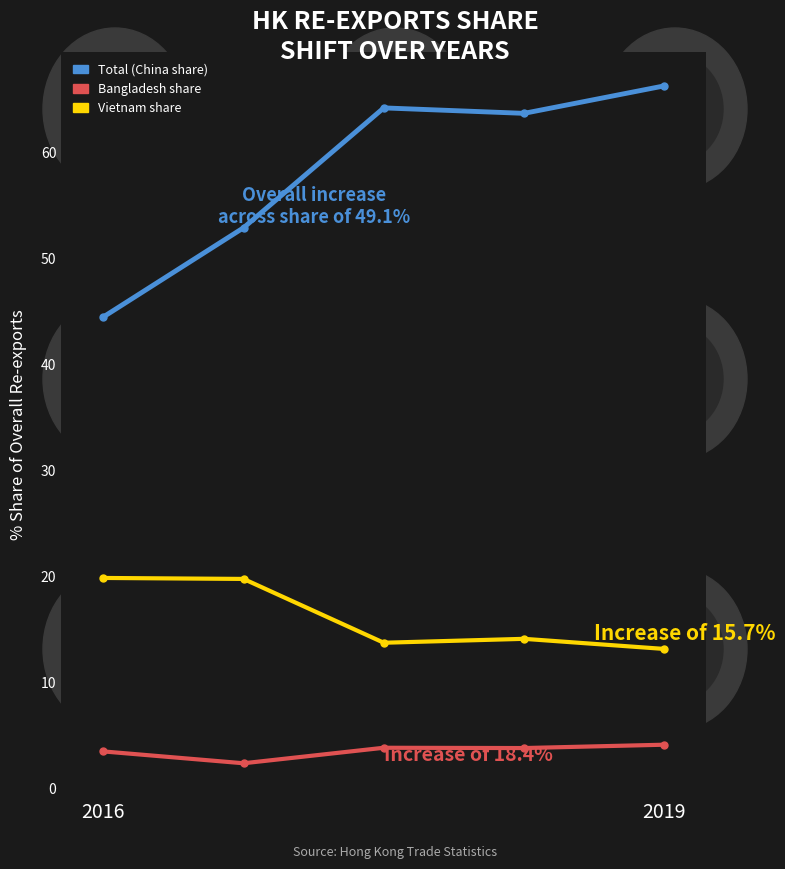

What is the greatest value displayed?

66.3